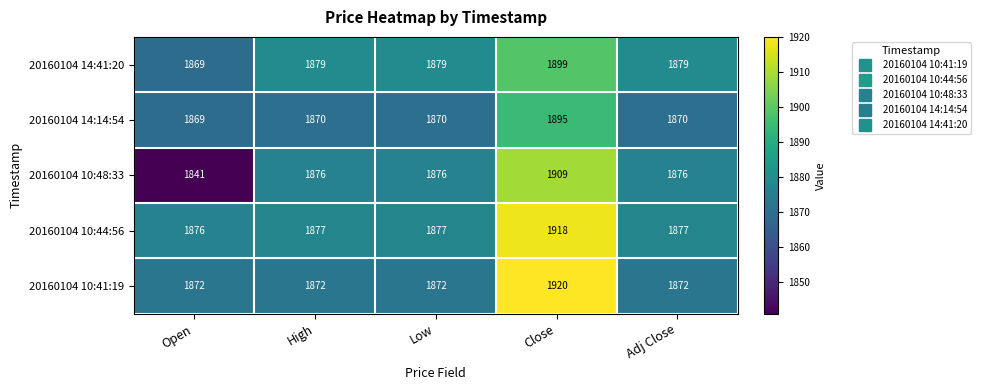

What is the total value across all series at High?

9374